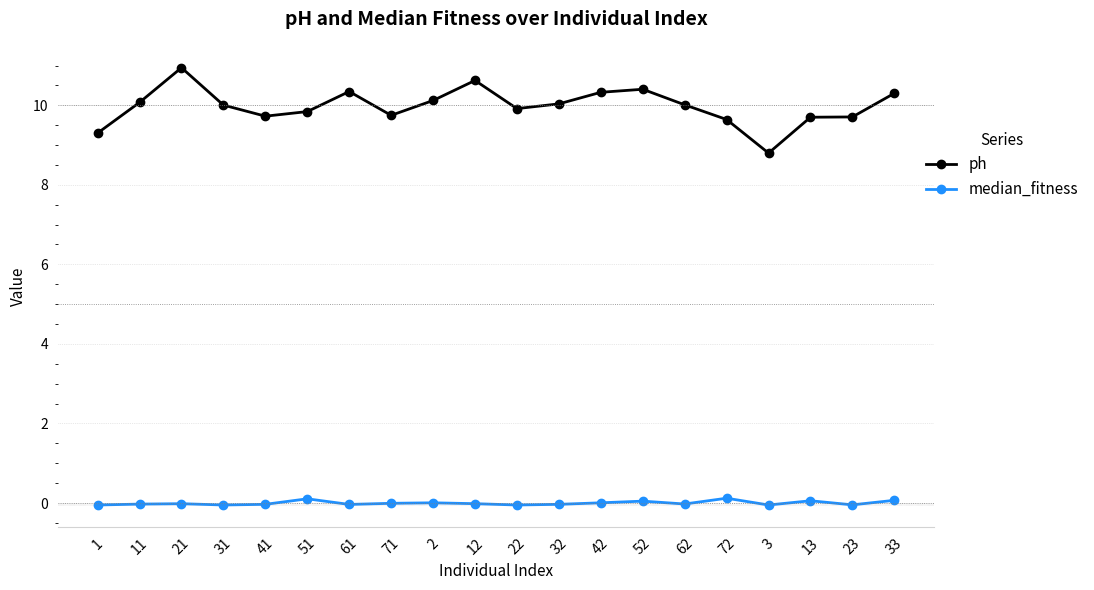

True or false: median_fitness and ph cross at least once.

False